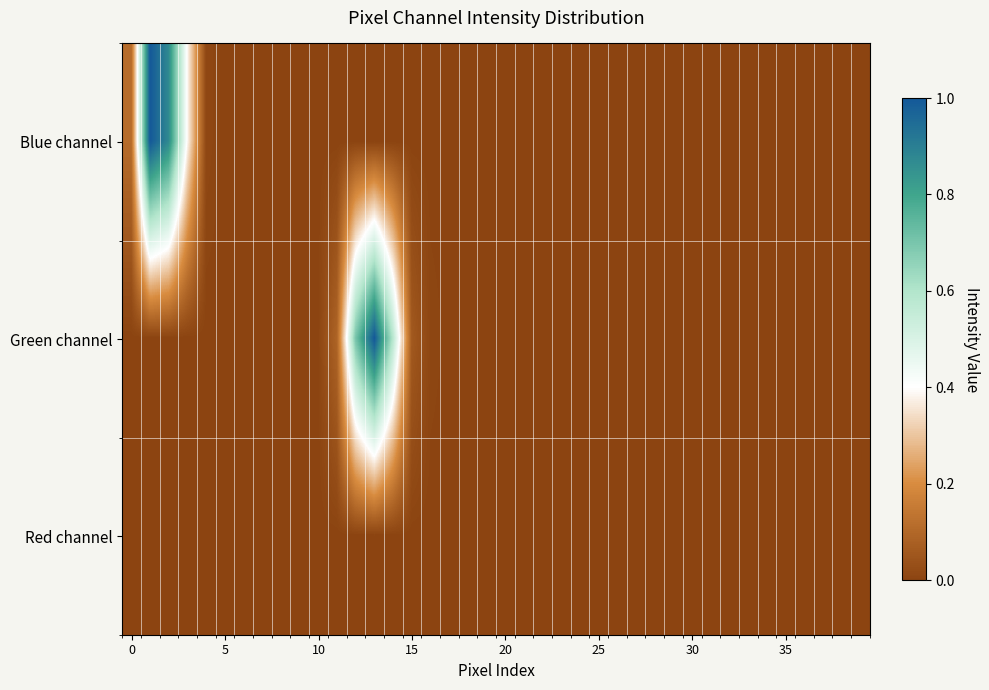

List the series in order of their peak value, lowest first.

Red channel, Blue channel, Green channel